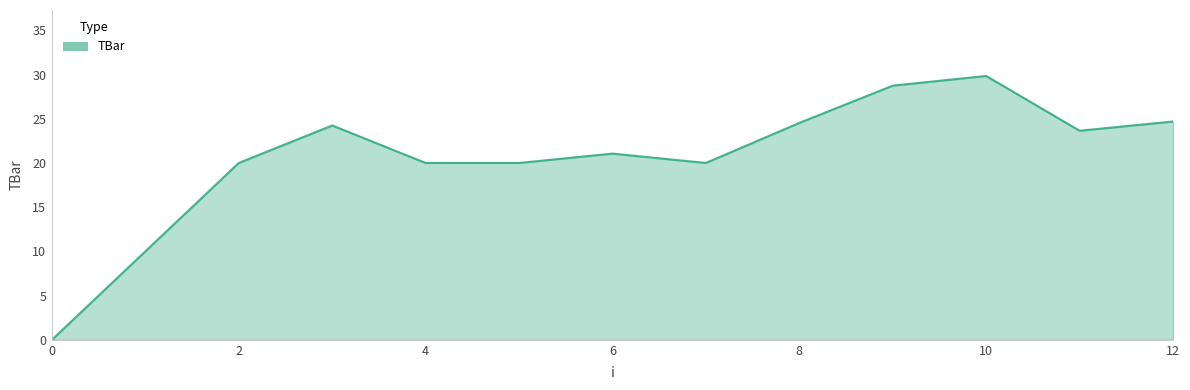

What is the difference between the maximum and minimum values?

29.8